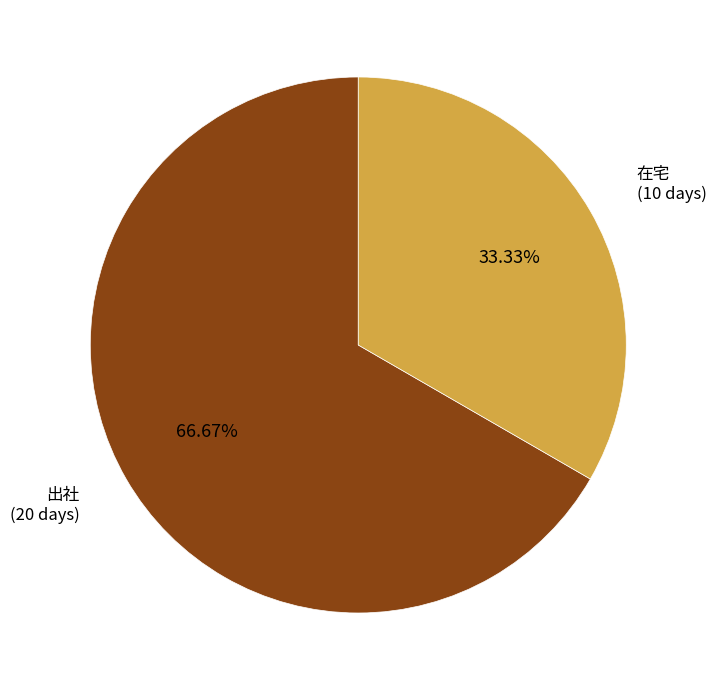

Is it true that 在宅 is 40% of the pie?

False